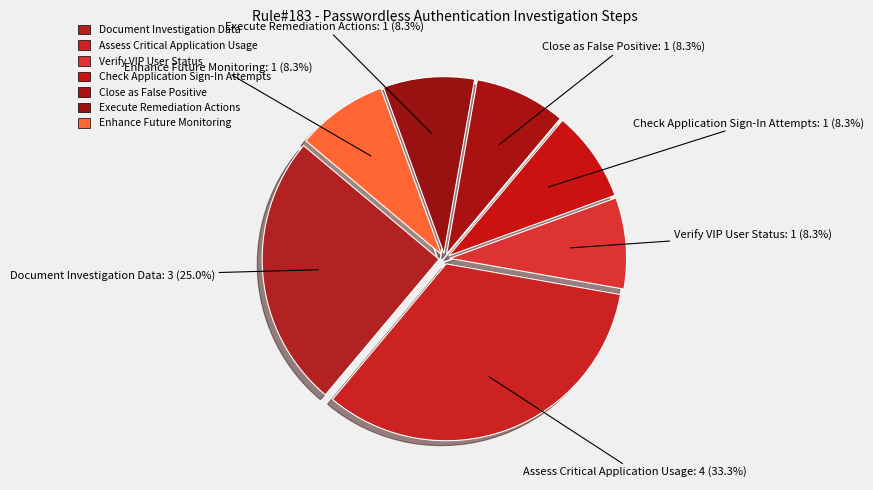

Count the number of slices in the pie.

7